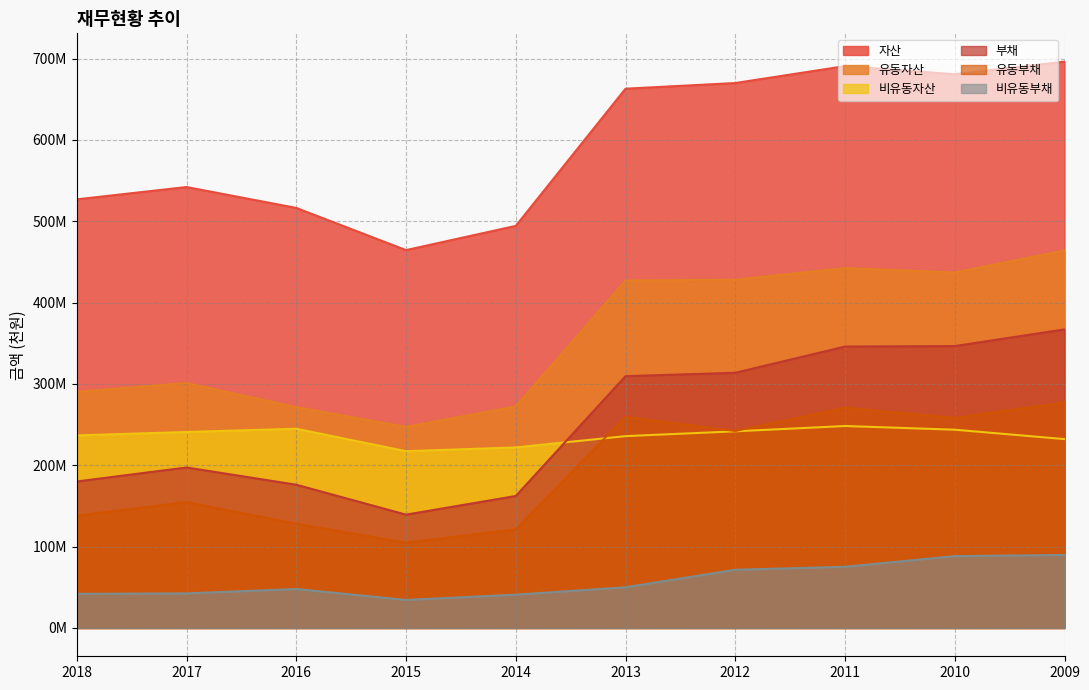

Reading right to left, list all the values displayed in this chart.

자산: 696.2	680.7	690.7	669.9	662.9	494.3	464.5	516.3	542.0	526.9
유동자산: 464.0	437.0	442.4	428.1	427.1	272.3	247.2	271.5	301.1	290.2
비유동자산: 232.2	243.7	248.3	241.7	235.8	221.9	217.3	244.9	240.9	236.7
부채: 367.0	346.5	345.9	313.7	309.5	162.2	139.3	176.1	197.3	180.1
유동부채: 277.2	258.2	270.8	242.2	259.5	121.3	104.9	128.2	154.8	138.1
비유동부채: 89.8	88.3	75.2	71.5	50.0	41.0	34.4	47.9	42.5	41.9